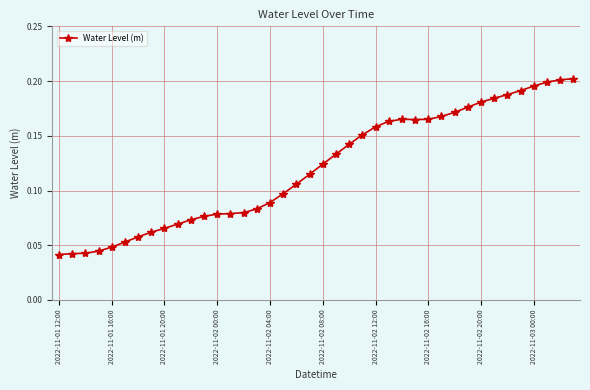

What is the sum of all values?

4.8